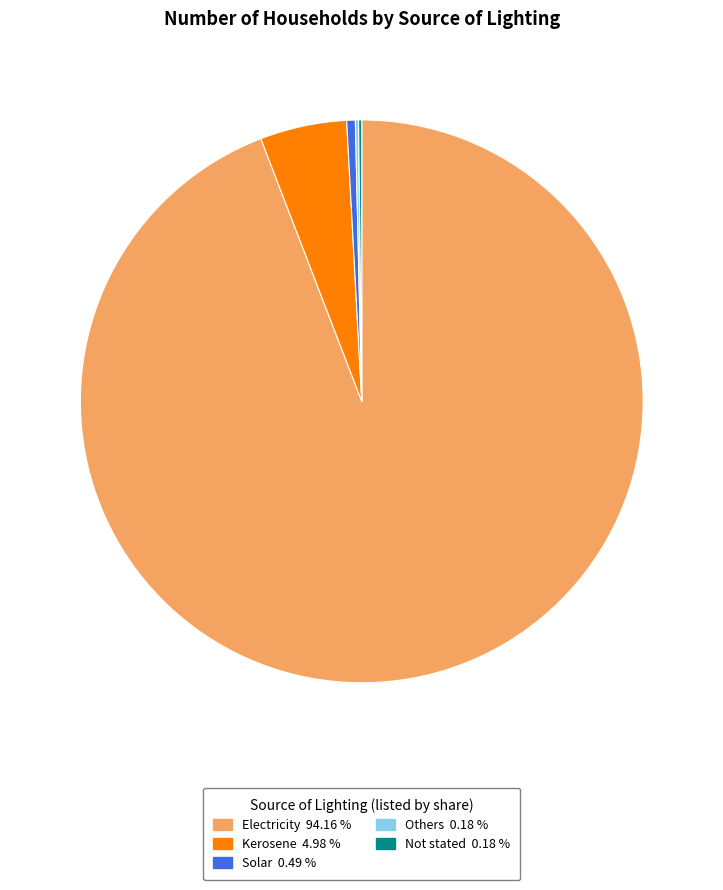

Which category has the biggest portion of the pie?

Electricity